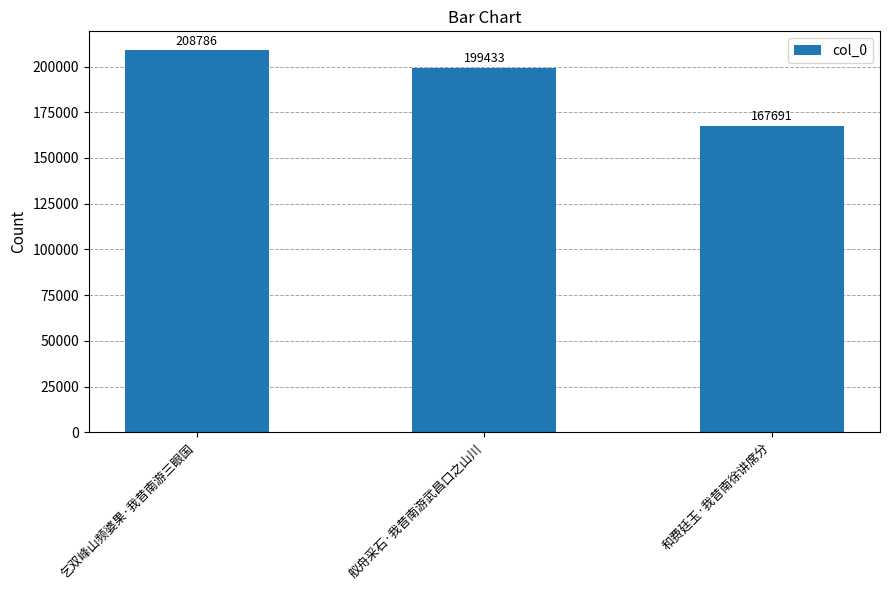

Which has a higher value, 和费廷玉·我昔南徐讲席分 or 乞双峰山频婆果·我昔南游三眼国?

乞双峰山频婆果·我昔南游三眼国